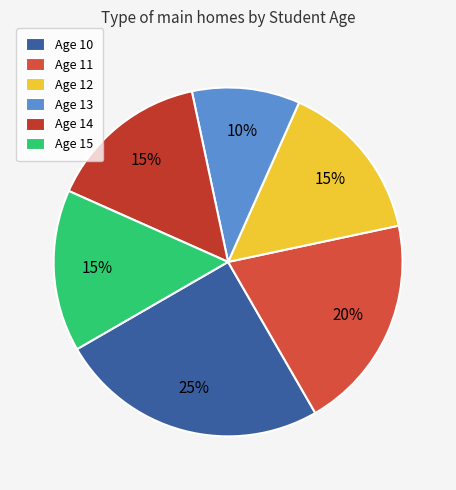

Does any single category account for the majority?

No